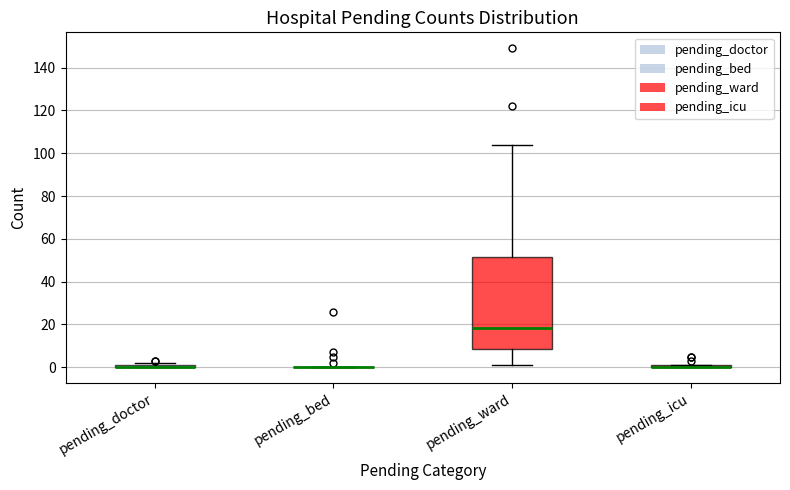

Comparing the boxes themselves (not the whiskers), which one is the tallest?

pending_ward